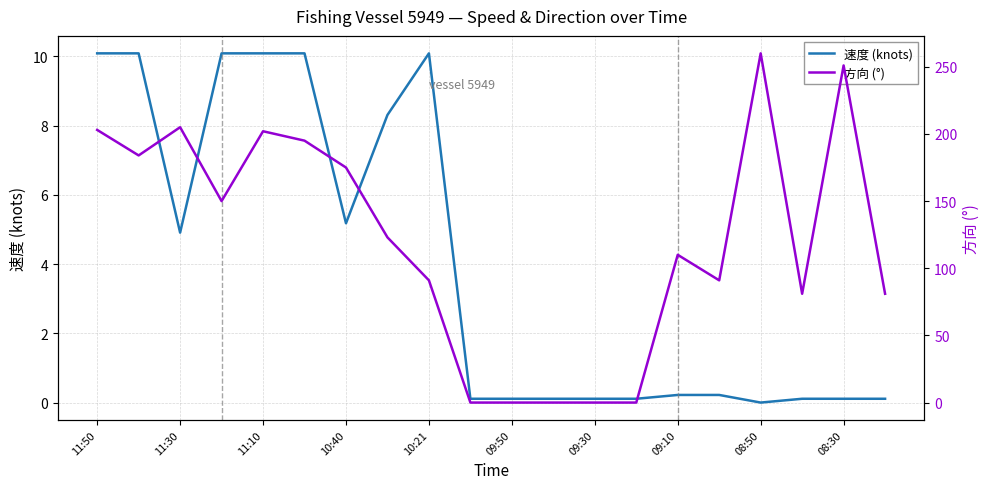

How many interior local valleys does the 方向 (°) series have?

4